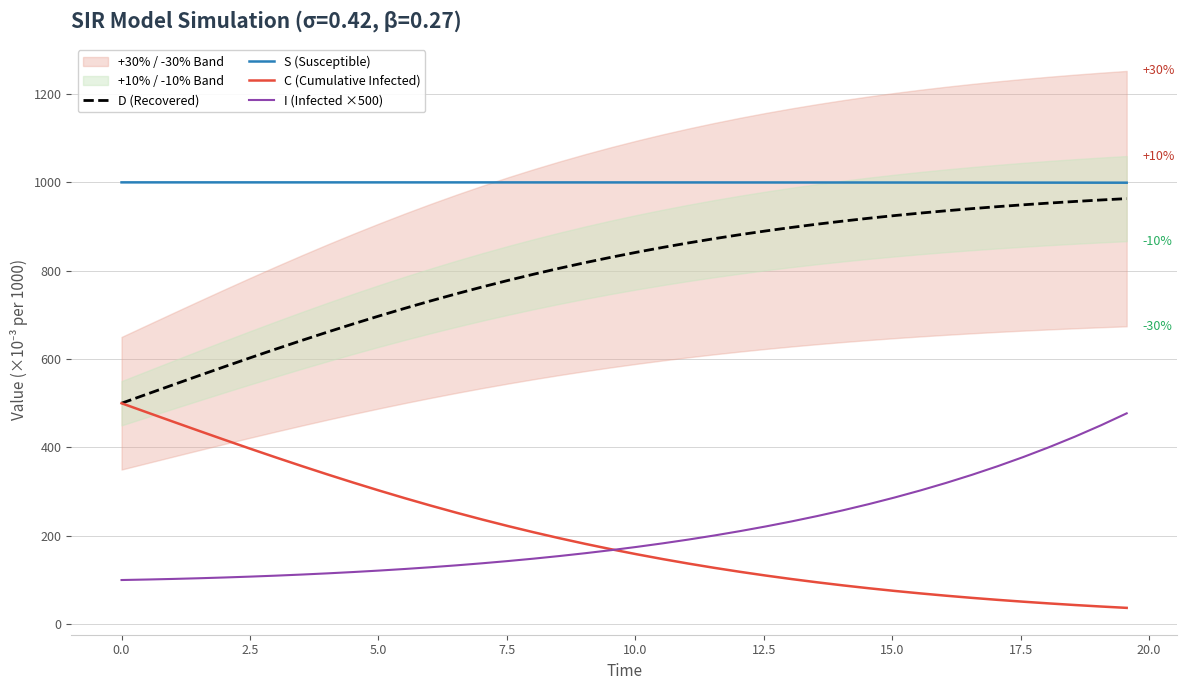

Which series has the largest total across all categories?

S (Susceptible)